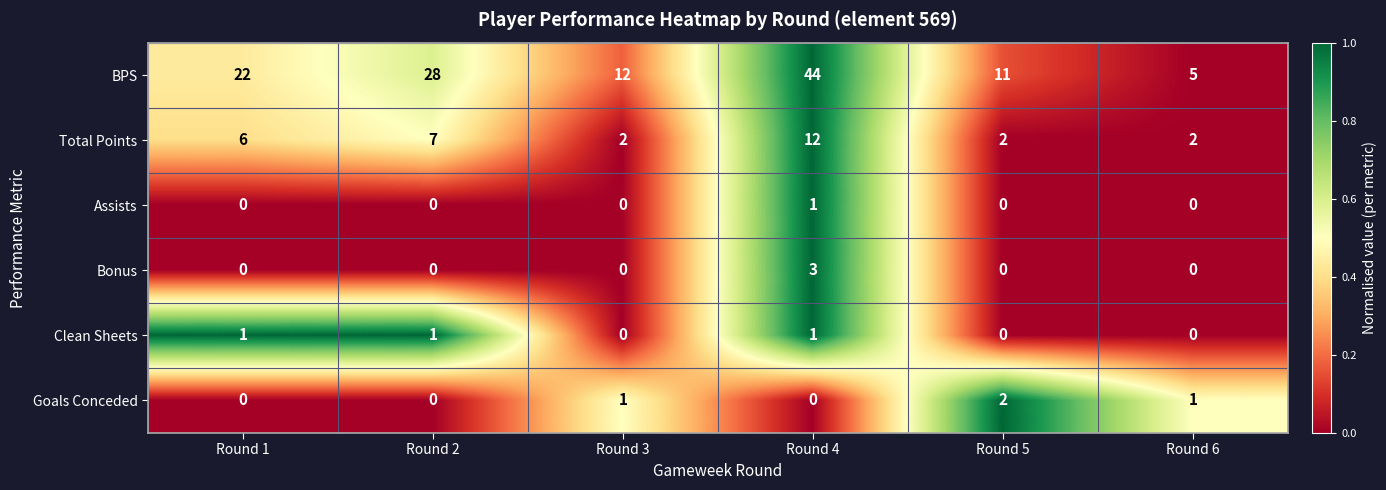

What is the maximum value for Total Points?

12